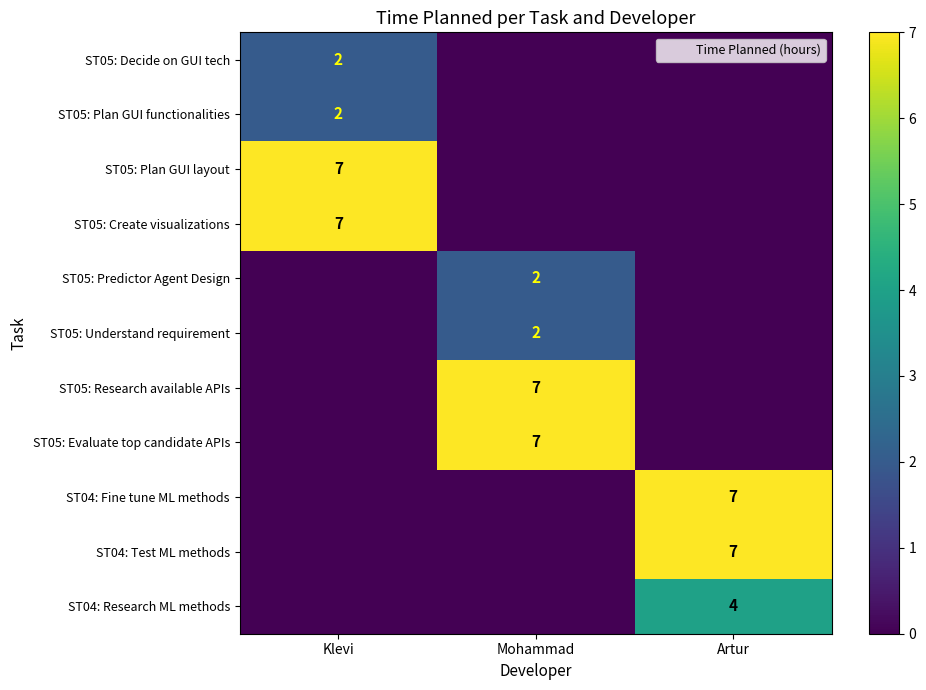

List the labels in order of ST04: Research ML methods value, smallest first.

Klevi, Mohammad, Artur